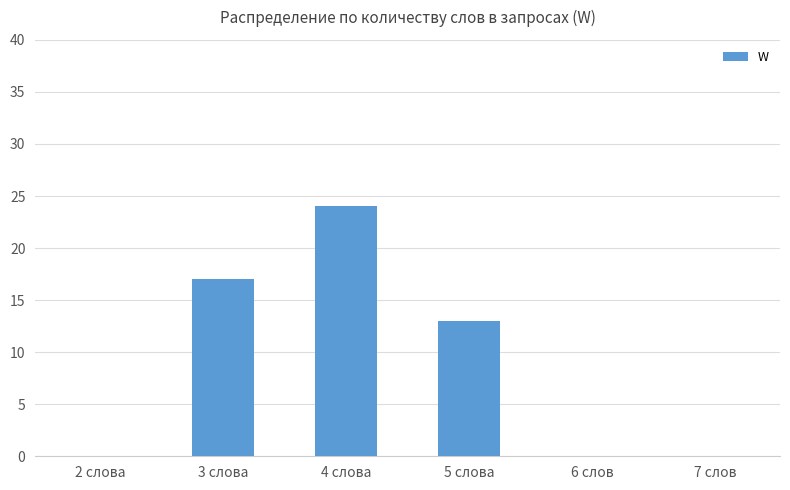

Reading left to right, list all the values displayed in this chart.

0	17	24	13	0	0